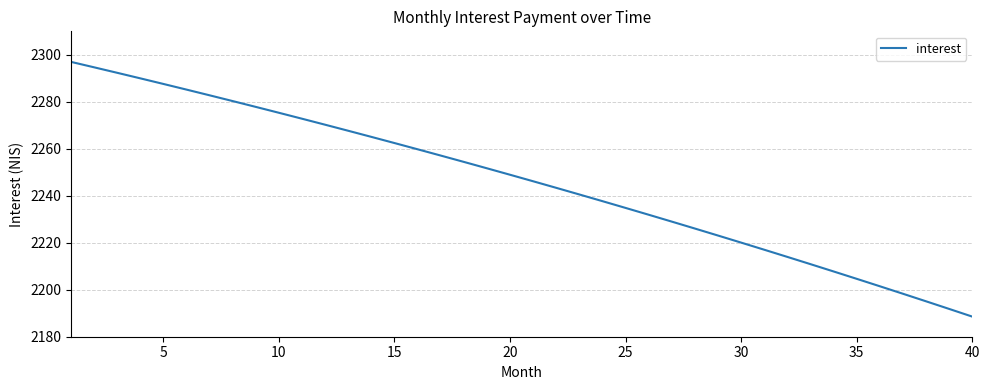

Count the number of values greater than 2248.

20